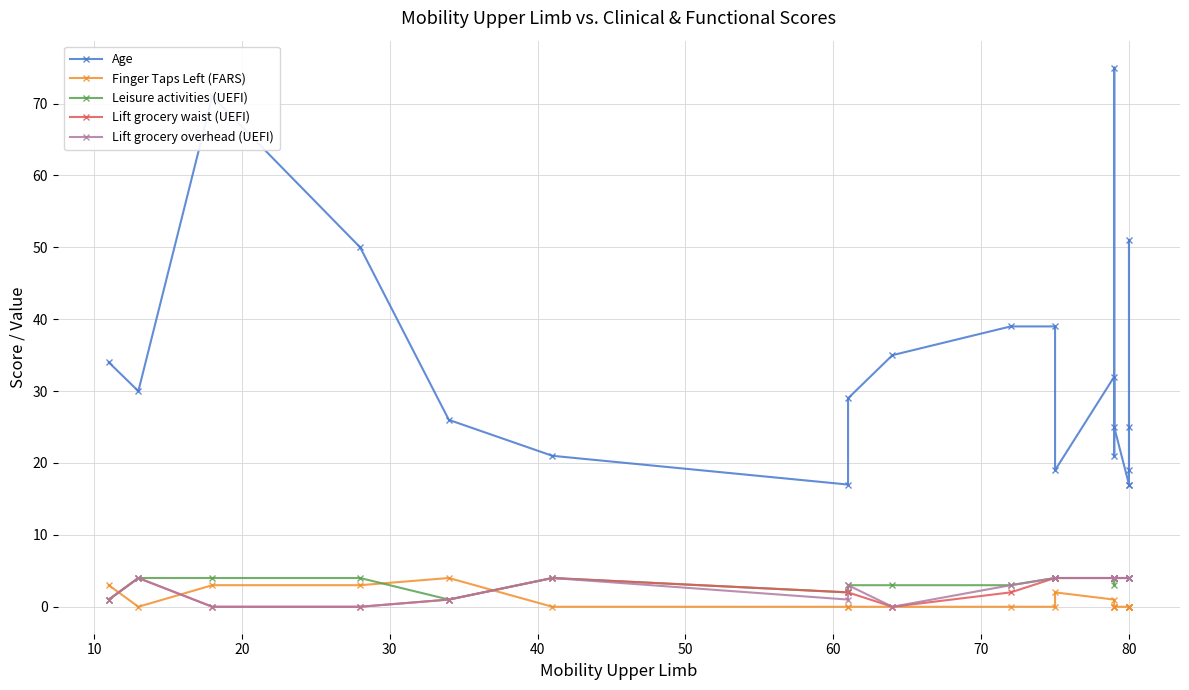

What are all the series names shown in the legend?

Age, Finger Taps Left (FARS), Leisure activities (UEFI), Lift grocery waist (UEFI), Lift grocery overhead (UEFI)